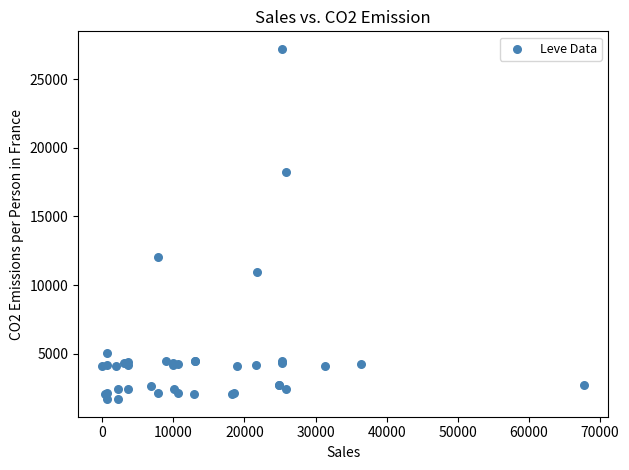

What Y value in the scatter plot is closest to 14448?

12018